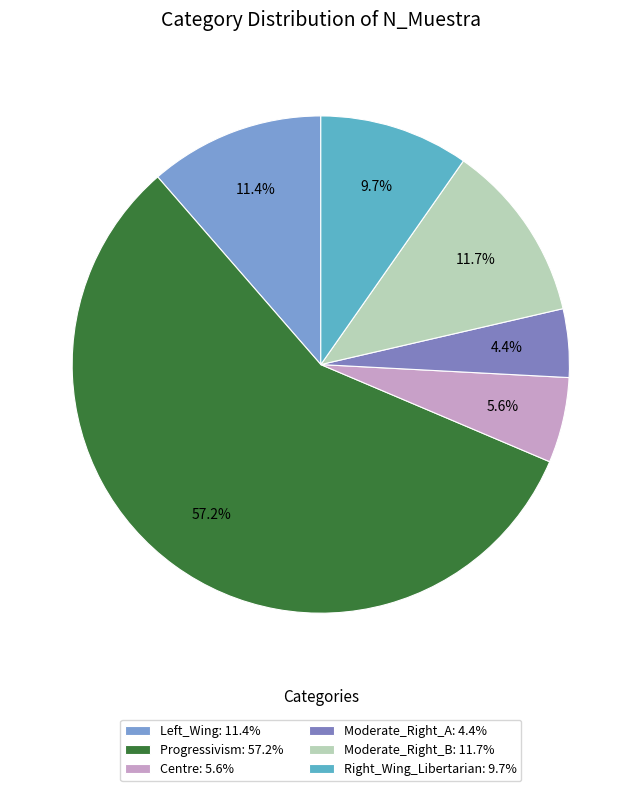

What percentage do Progressivism and Right_Wing_Libertarian together represent?

66.9%